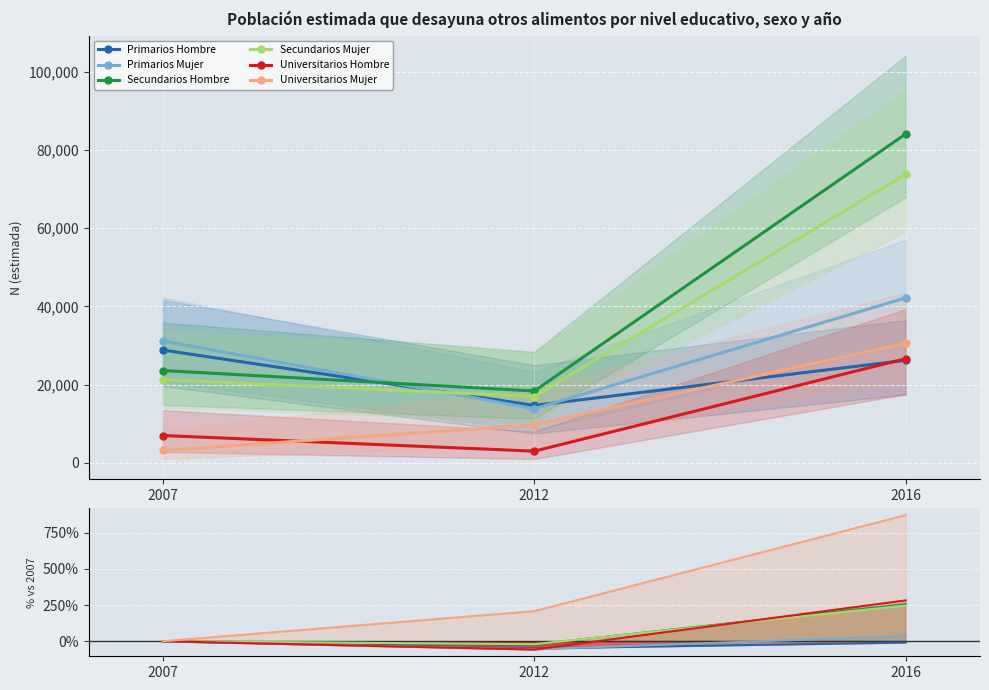

What is the maximum value shown in the chart?

871.7